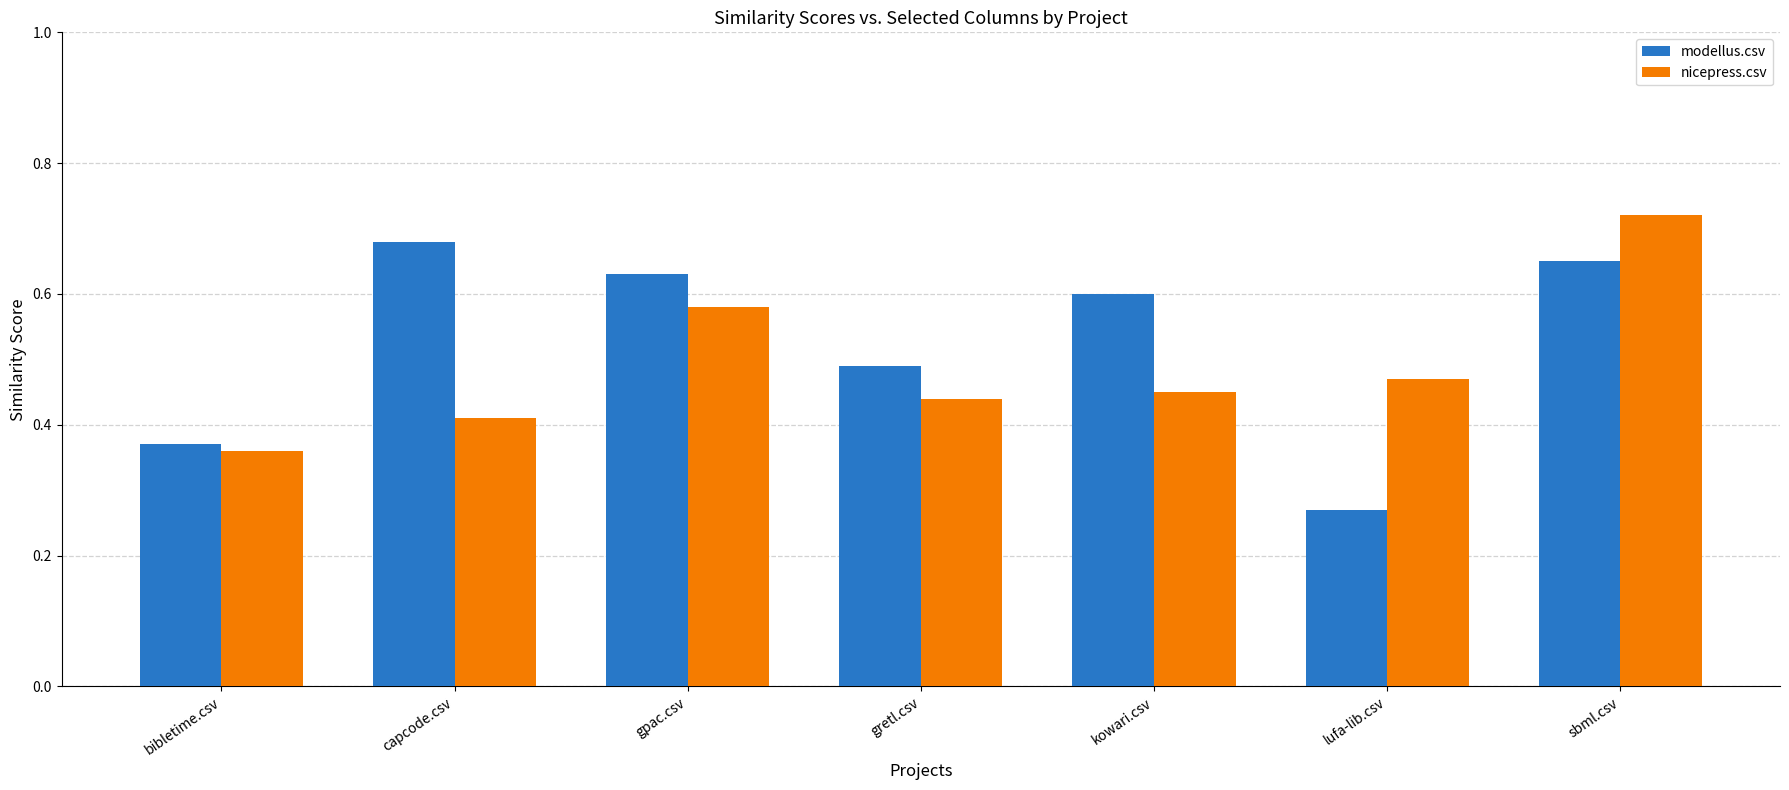

Rank the series by their maximum value, from highest to lowest.

nicepress.csv, modellus.csv